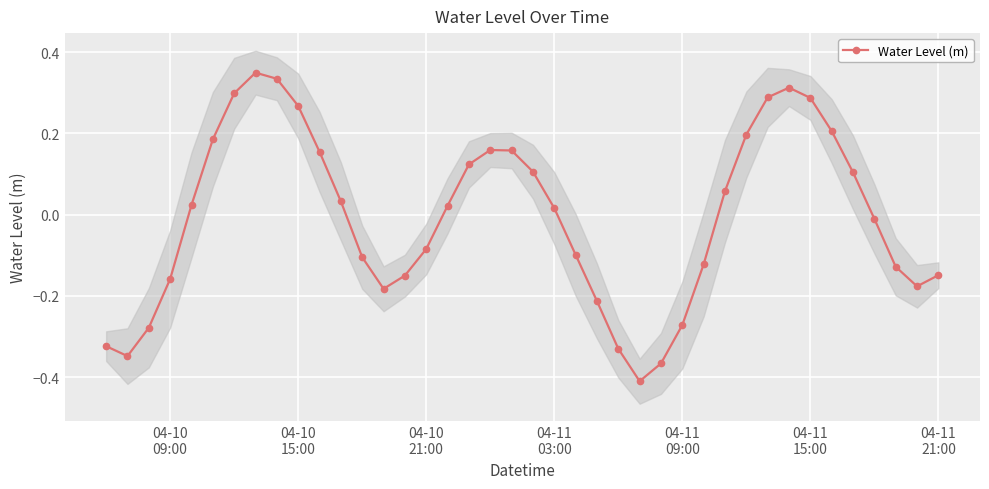

In Water Level (m), how many points are higher than both neighbors (excluding endpoints)?

3